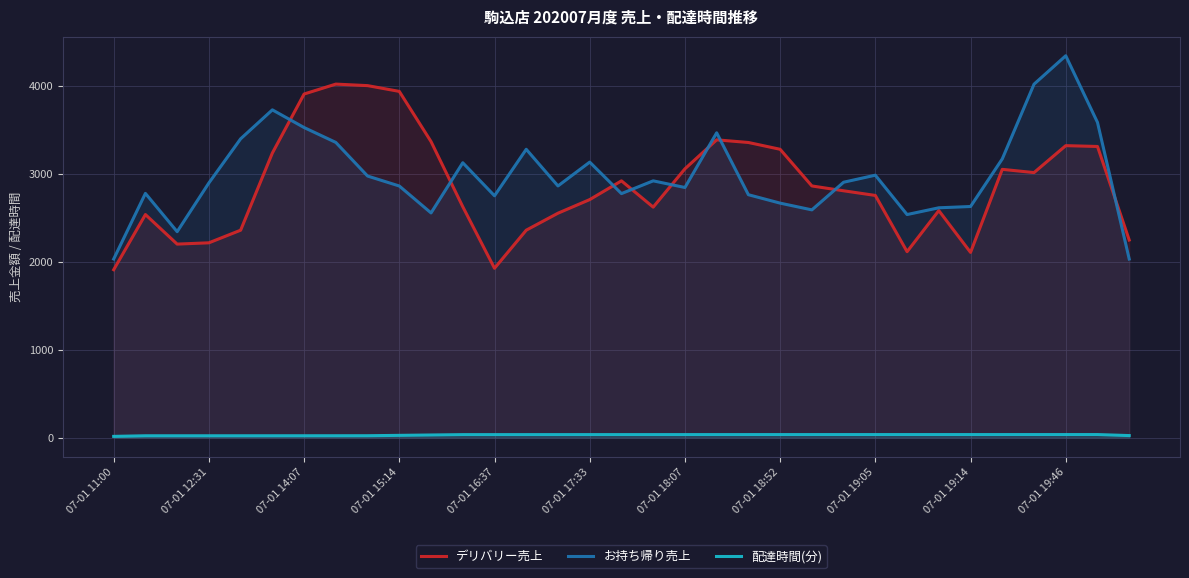

Rank the series by their maximum value, from lowest to highest.

配達時間(分), デリバリー売上, お持ち帰り売上